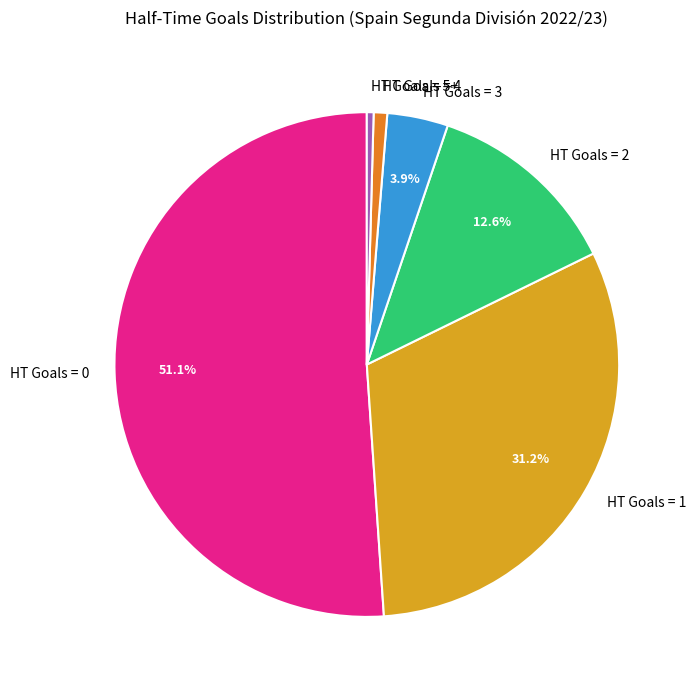

To the nearest percent, what portion does HT Goals = 3 represent?

4%